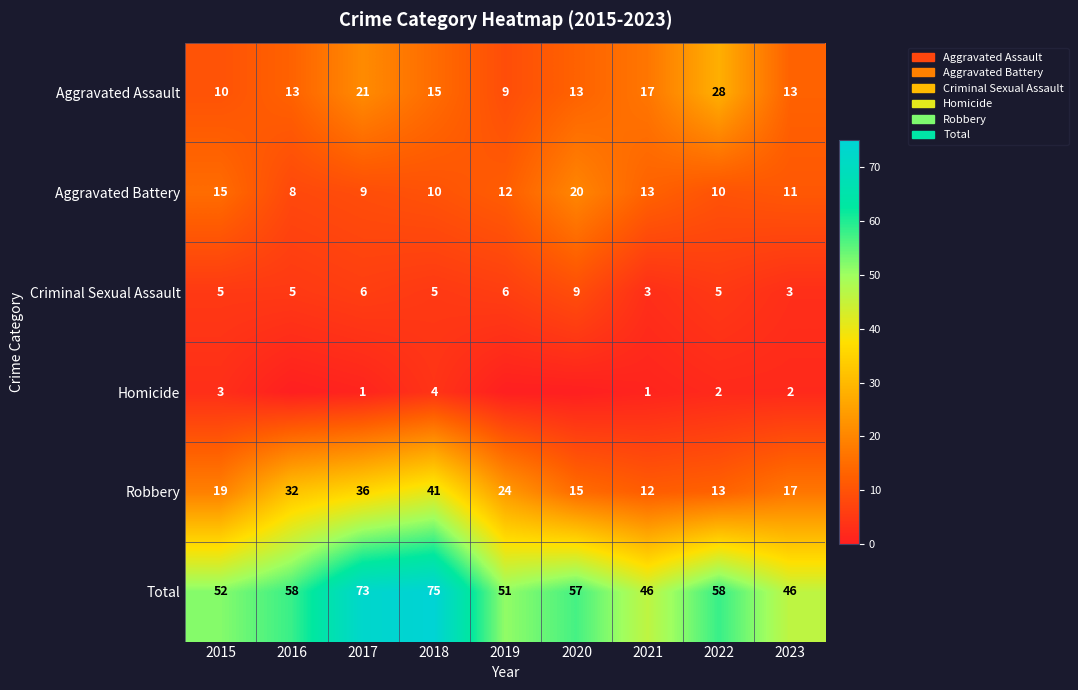

At which category is the sum across all series the highest?

2018